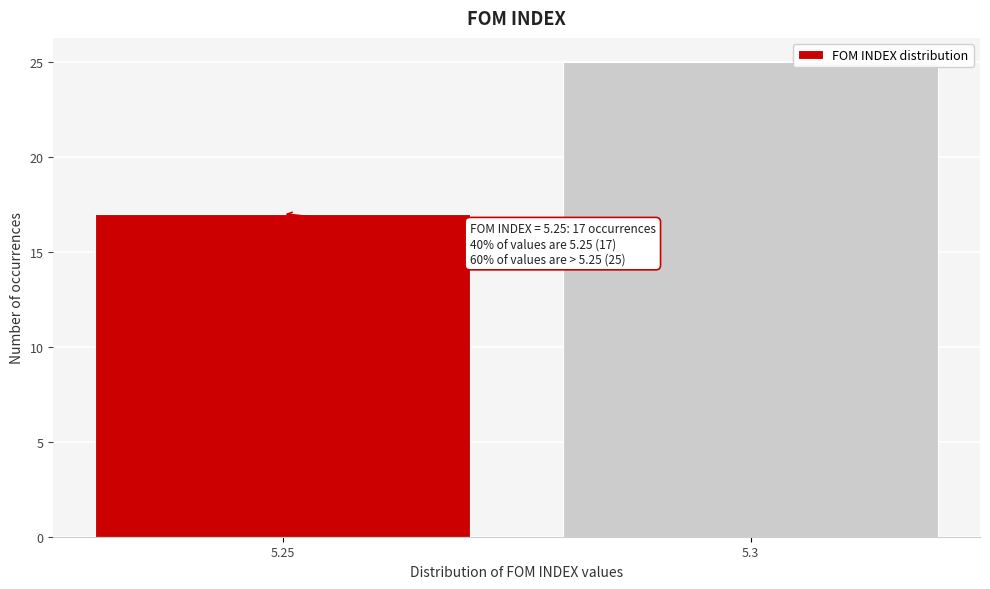

Reading right to left, list all the values displayed in this chart.

25	17